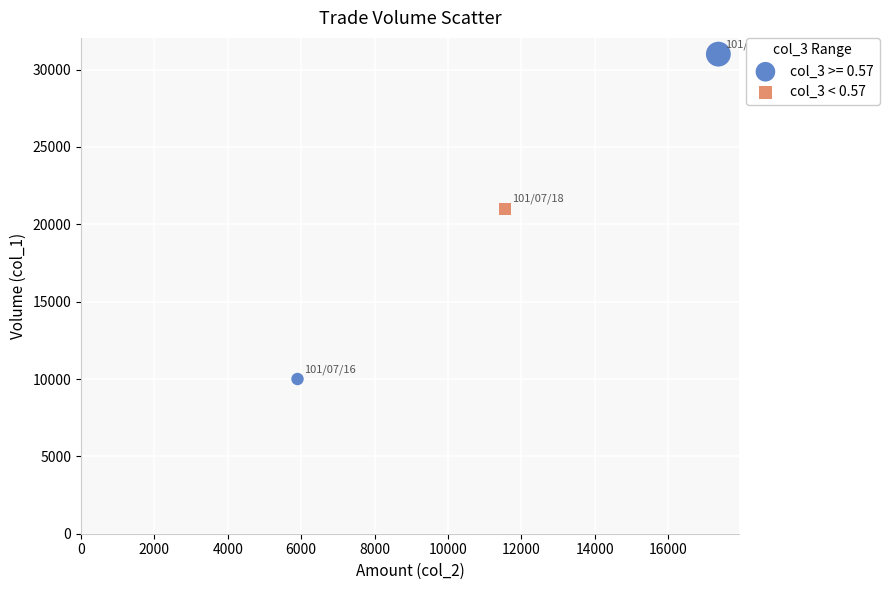

What are all the series names shown in the legend?

col_3 >= 0.57, col_3 < 0.57